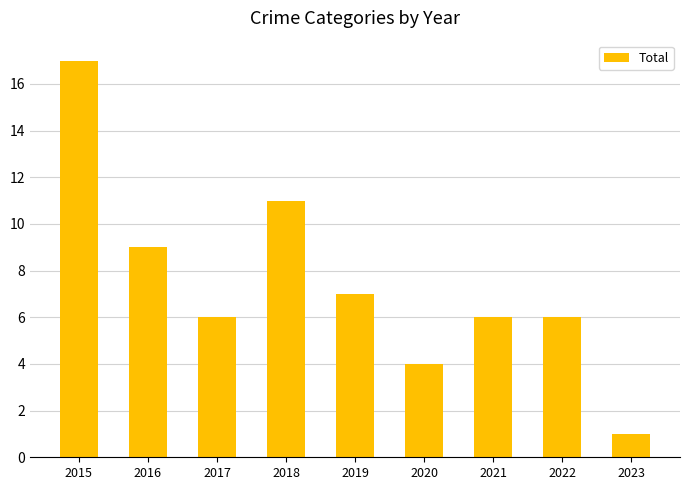

The value at 2022 is 6. True or false?

True